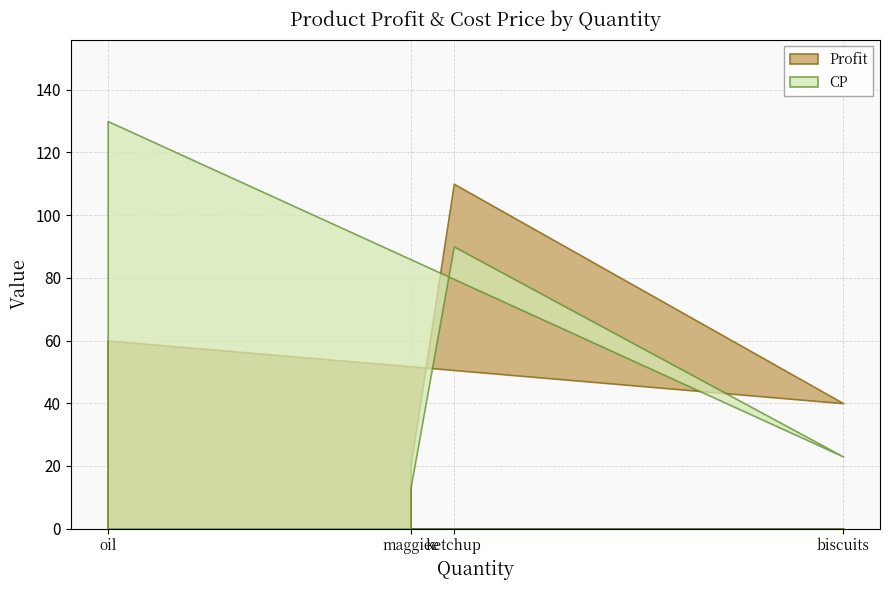

The Profit series shows 60 at oil. True or false?

True